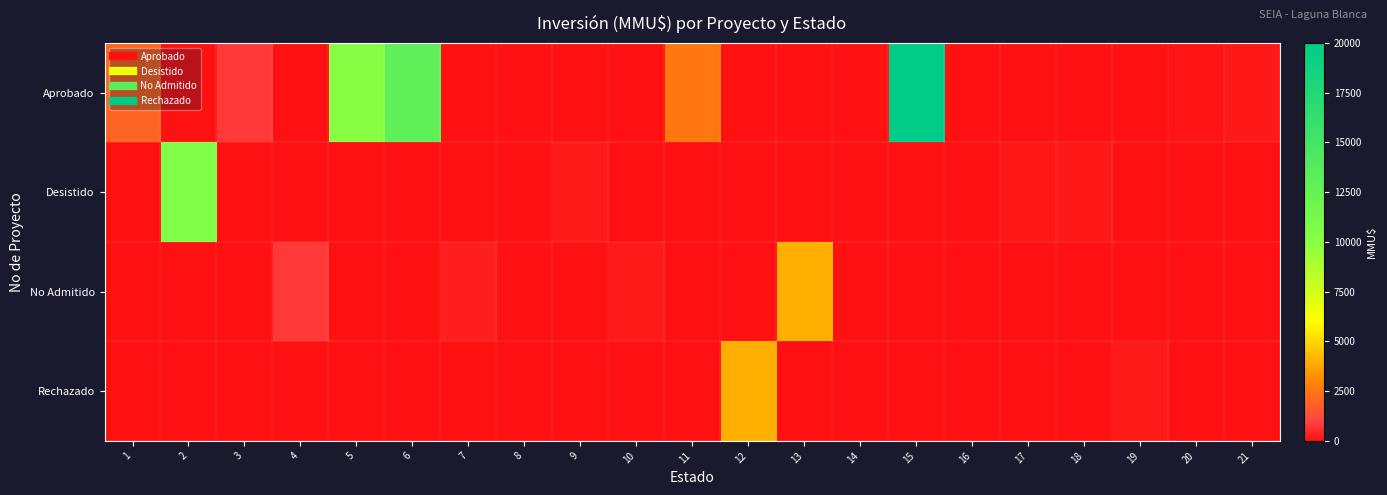

At 14, list the series in order from largest to smallest.

Aprobado, Desistido, No Admitido, Rechazado